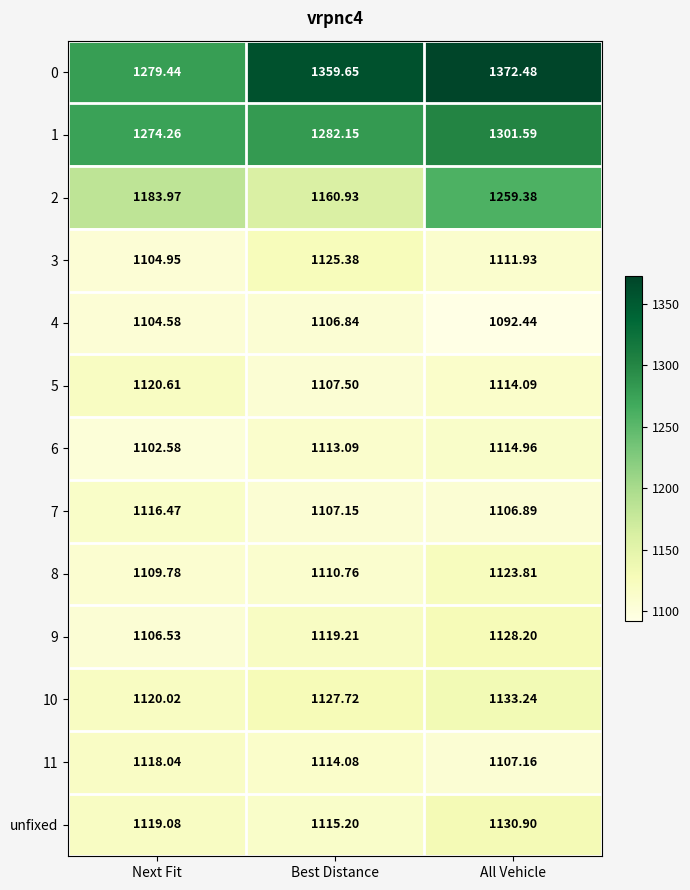

What is the maximum value shown in the chart?

1372.5